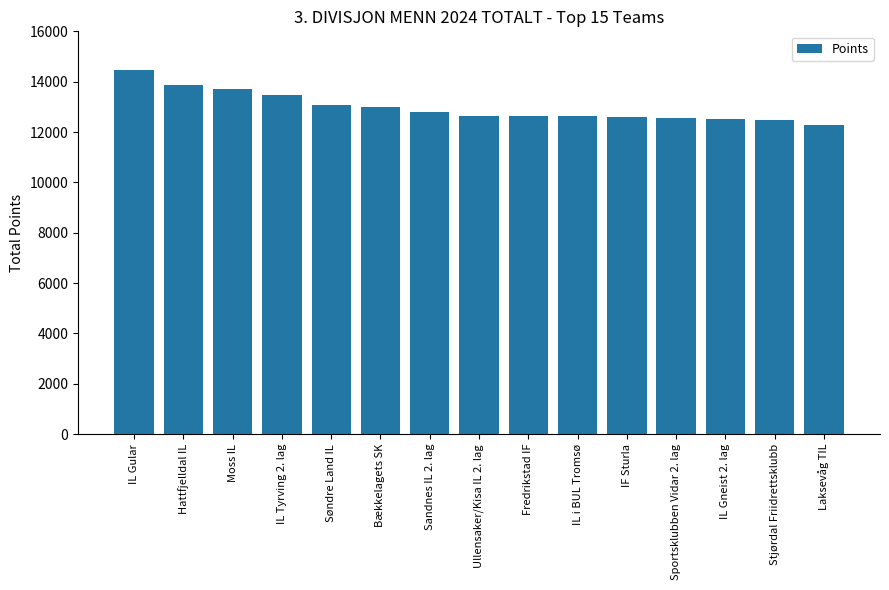

Approximately how many times larger is the value at Laksevåg TIL compared to Sandnes IL 2. lag?

1.0